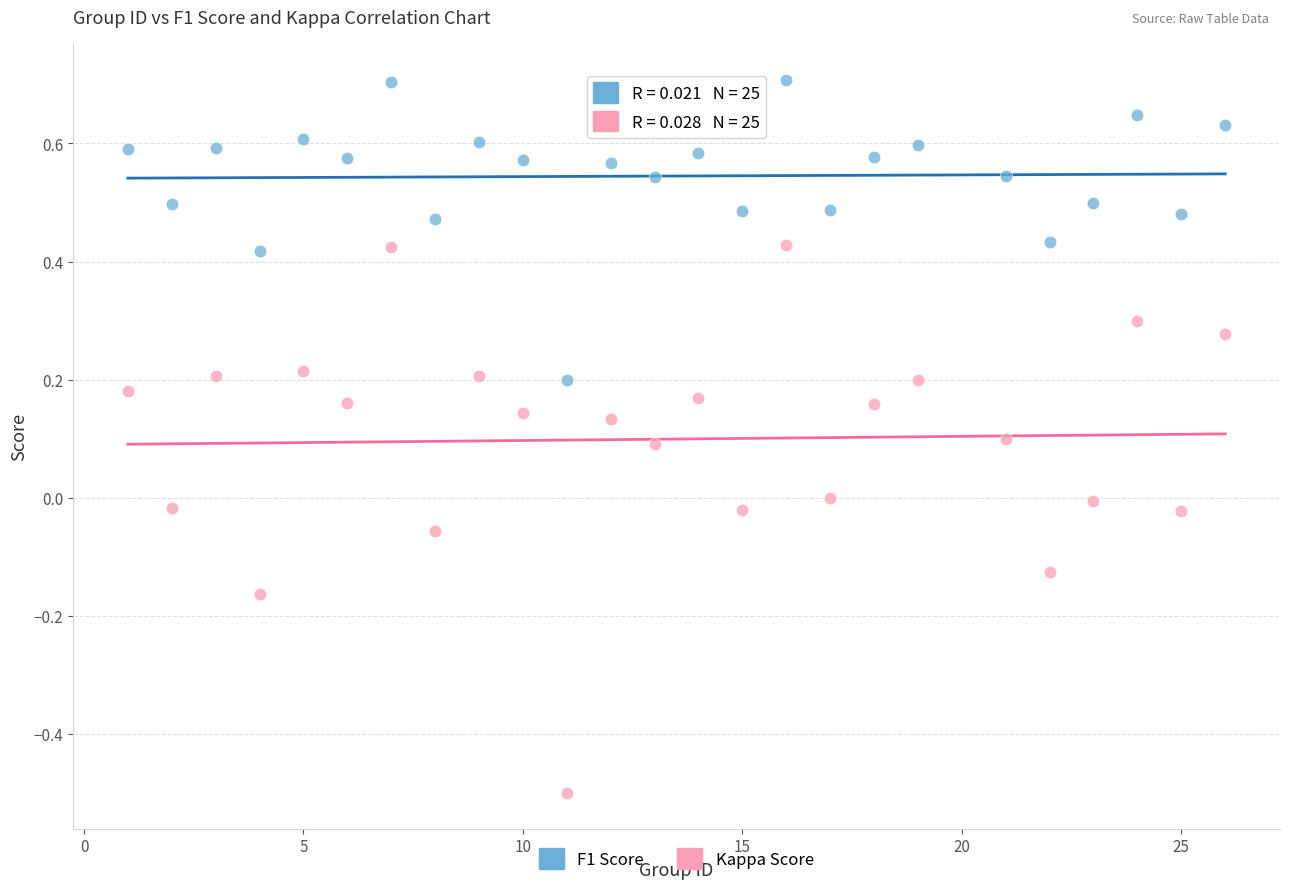

Which series contains the lowest Y value?

Kappa Score